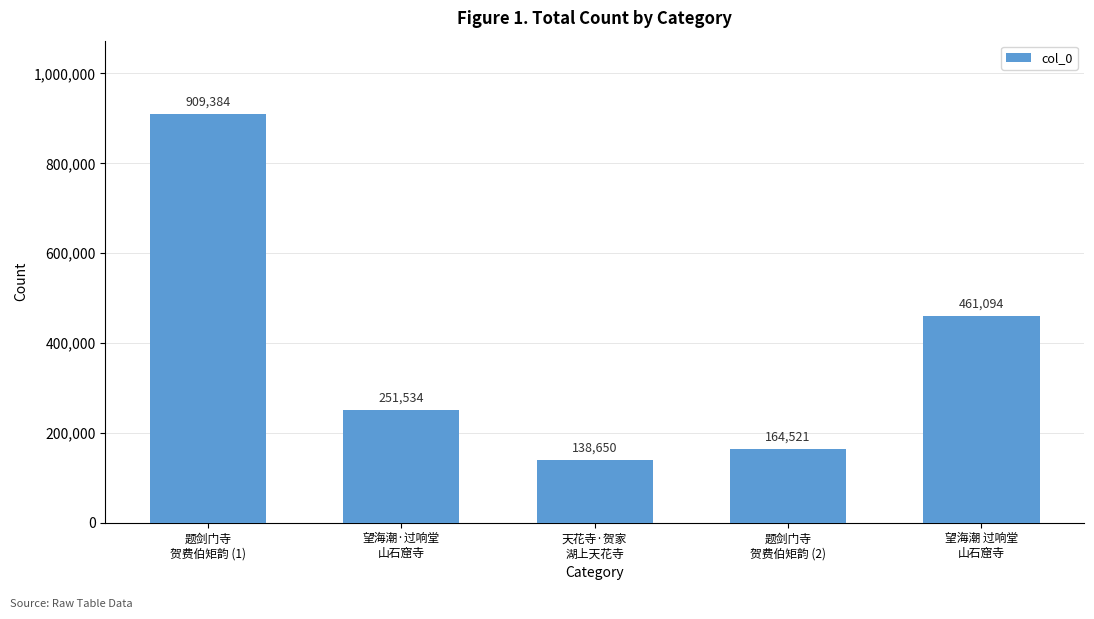

What is the difference between the second highest and second lowest values?

296573